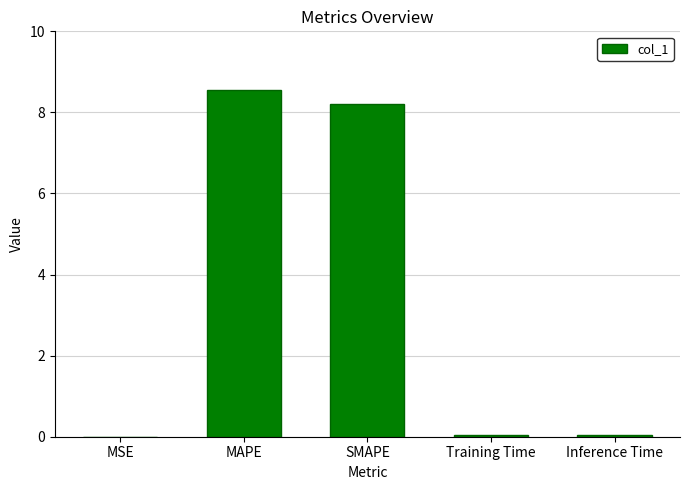

What is the sum of all values?

16.9